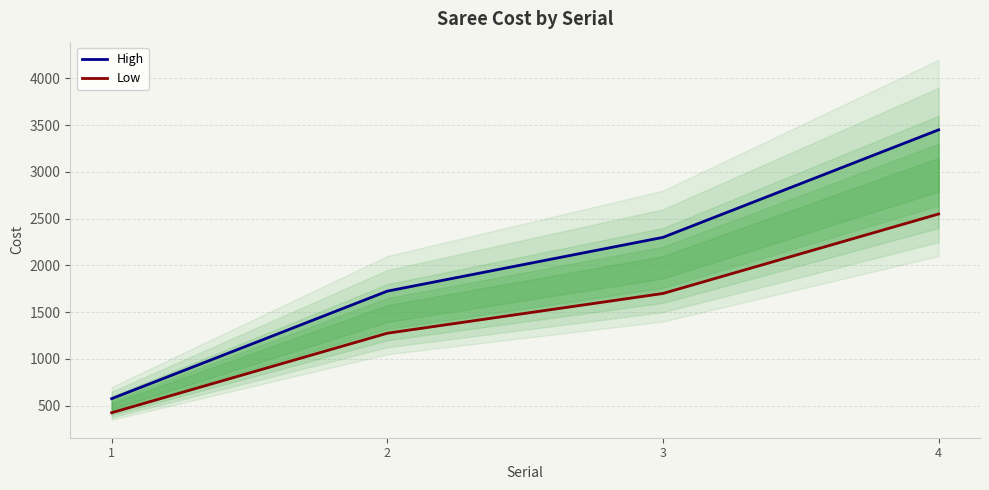

What is the maximum value for High?

3450.0